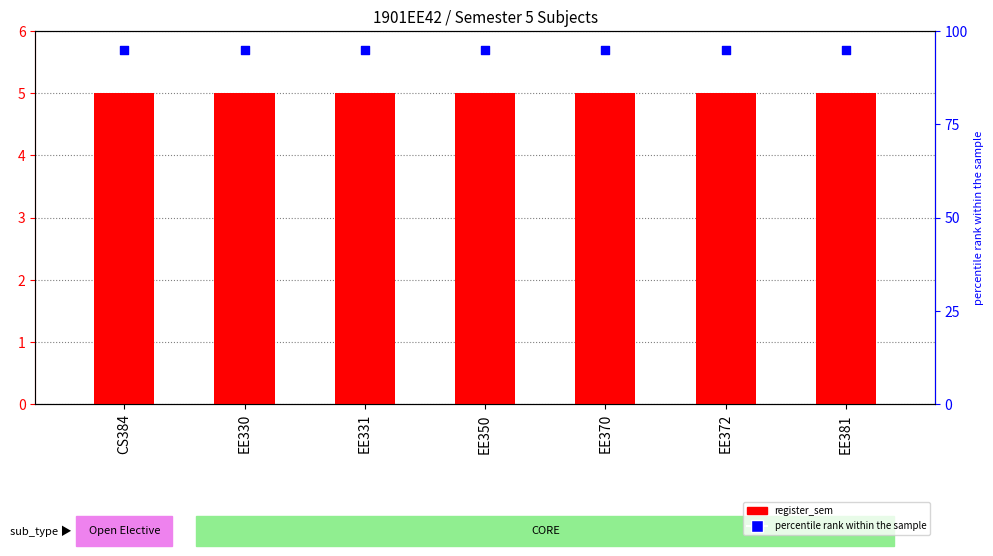

What are all the series names shown in the legend?

register_sem, percentile rank within the sample